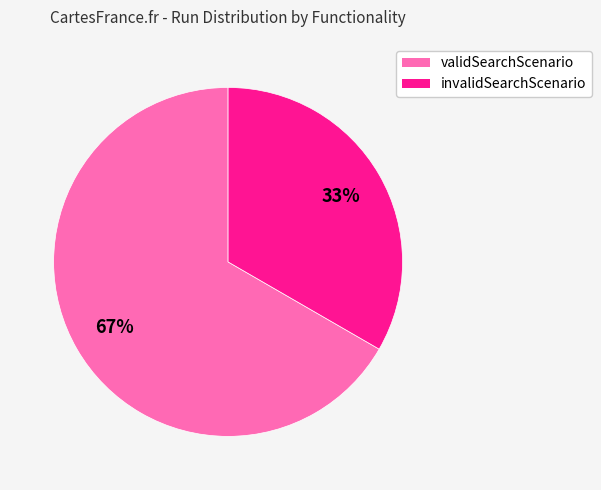

Which slice is the largest?

validSearchScenario